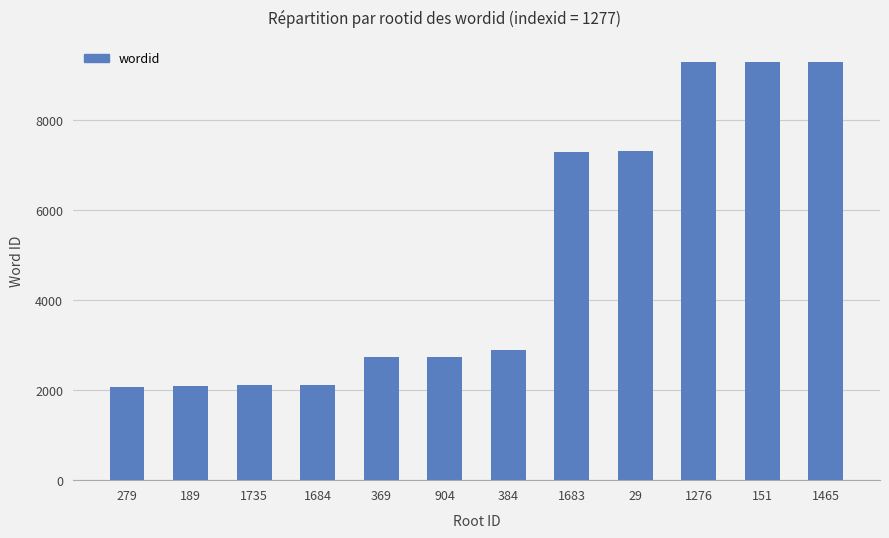

What is the change in value from 1735 to 29?

+5199